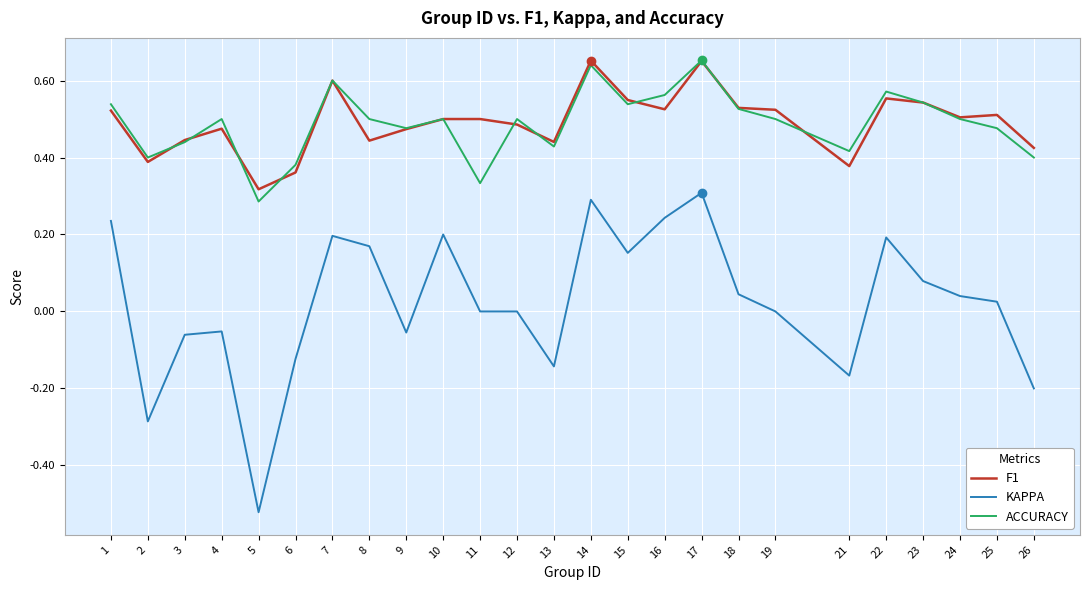

At which label does ACCURACY reach its minimum?

5